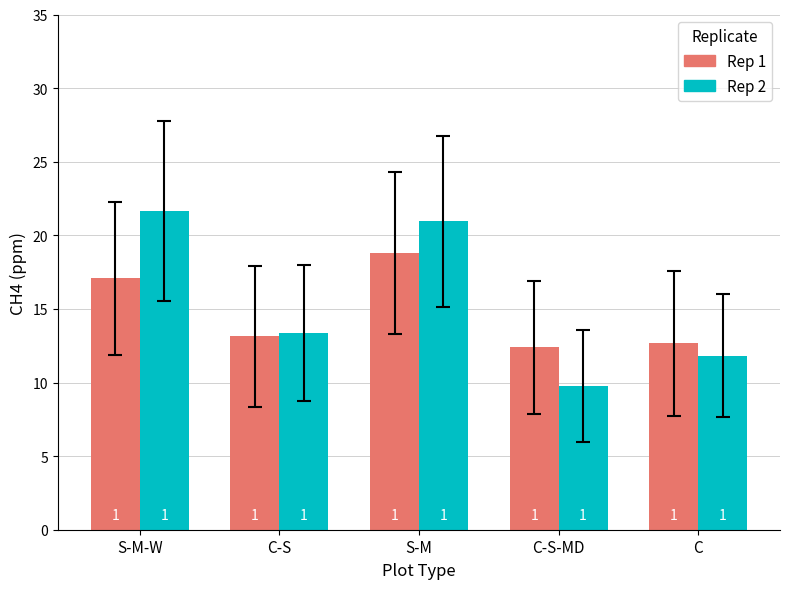

What are all the series names shown in the legend?

Rep 1, Rep 2